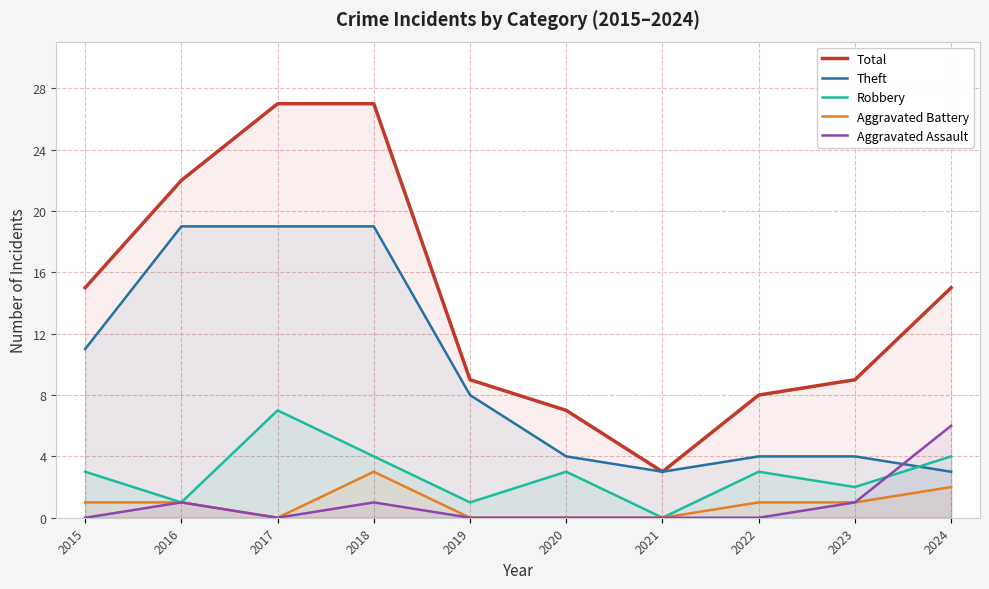

How many lines are shown in the chart?

5